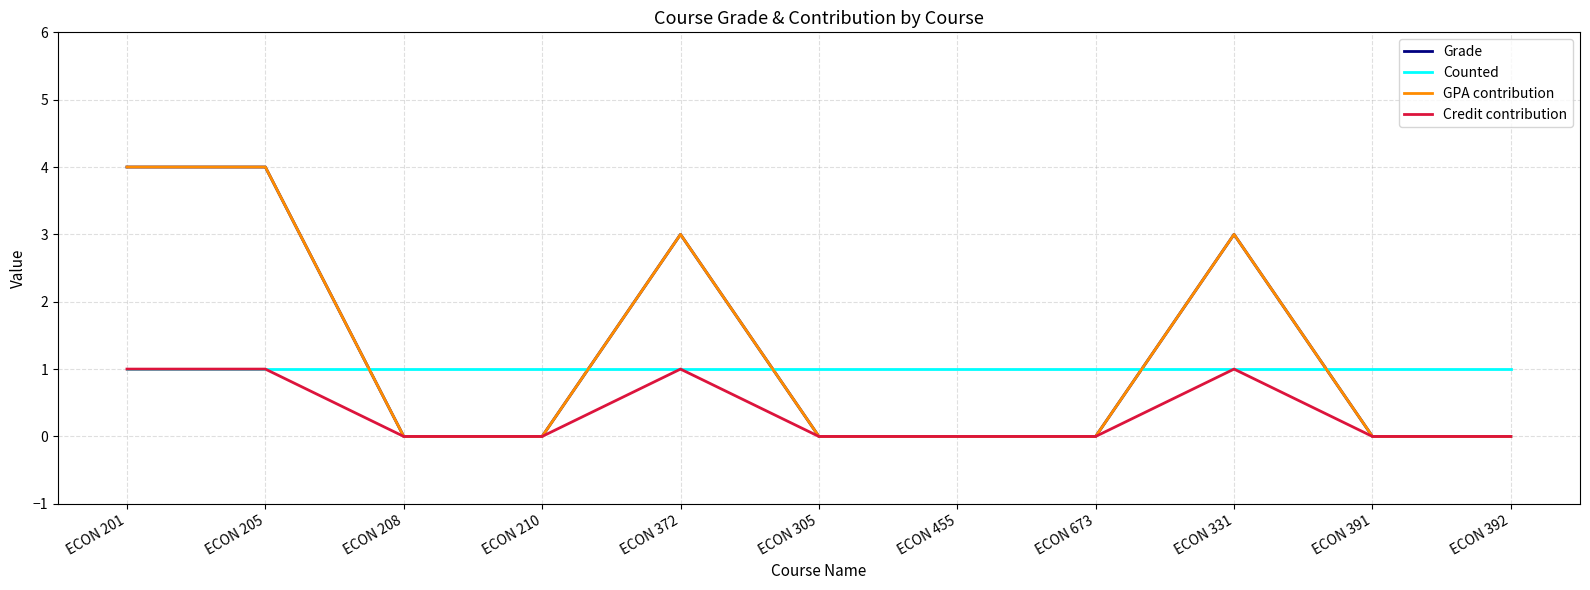

What is the sum of the Counted values at ECON 205 and ECON 305?

2